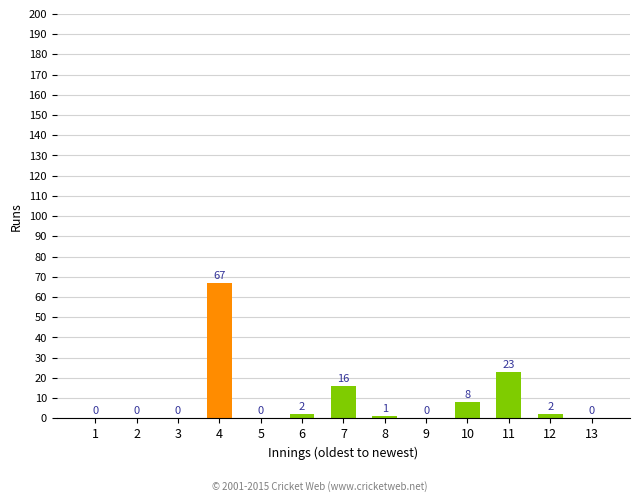

Which label corresponds to the largest value in the chart?

4